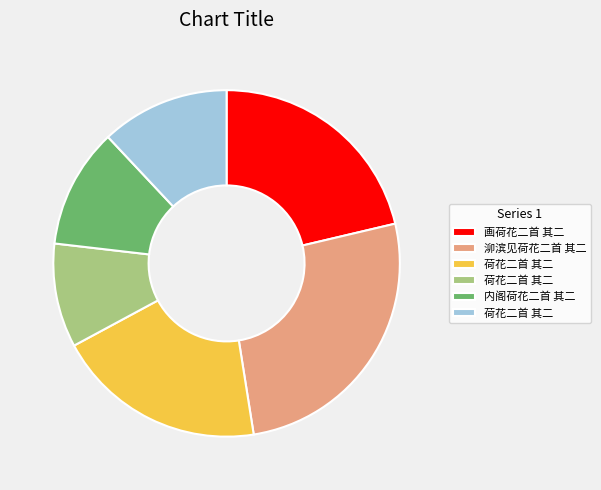

Does any single category account for the majority?

No